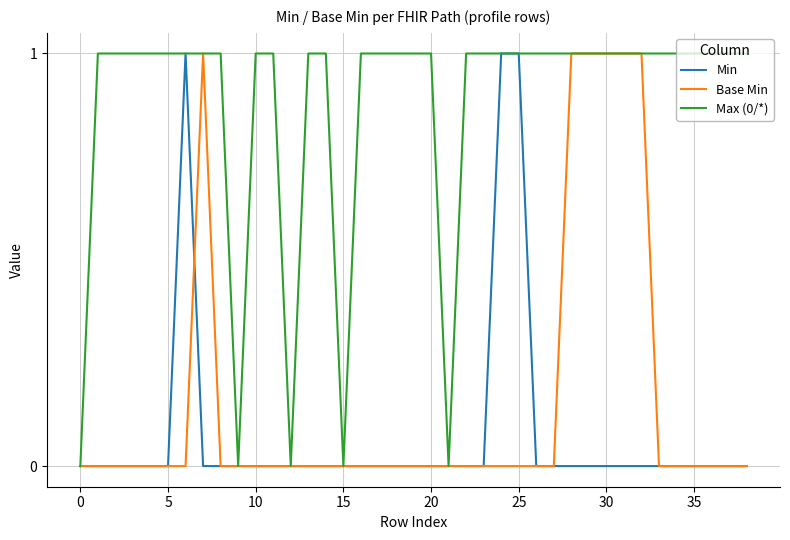

Is this an area chart (filled region under the line)?

No